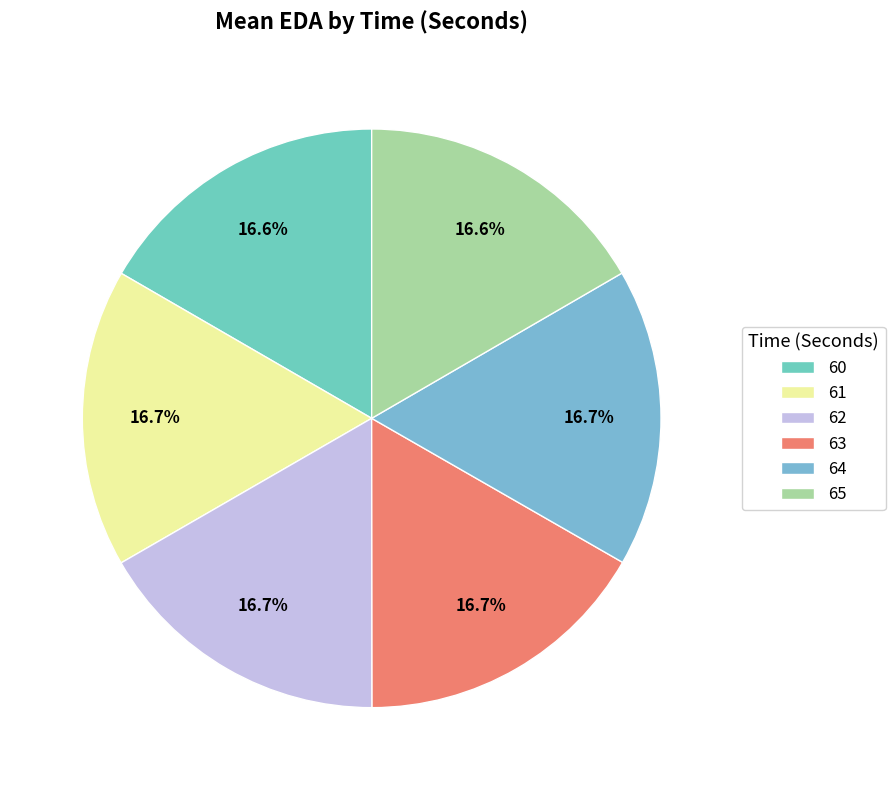

Is it true that 60 is 17% of the pie?

True